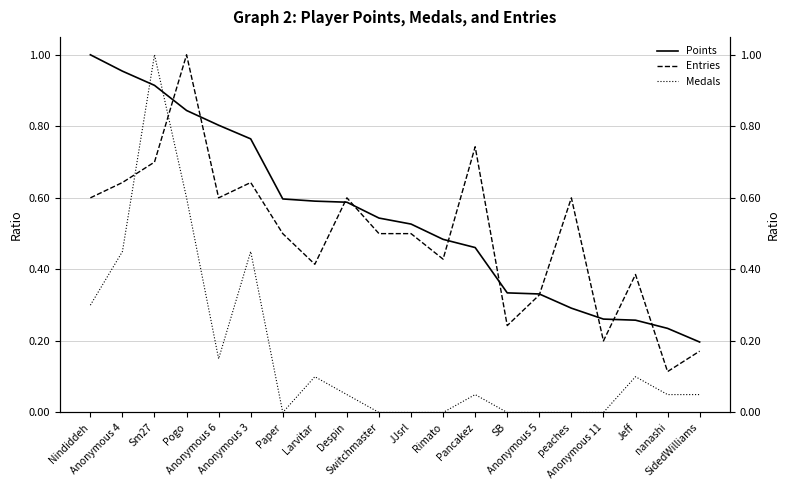

How many times do Points and Medals cross each other?

2